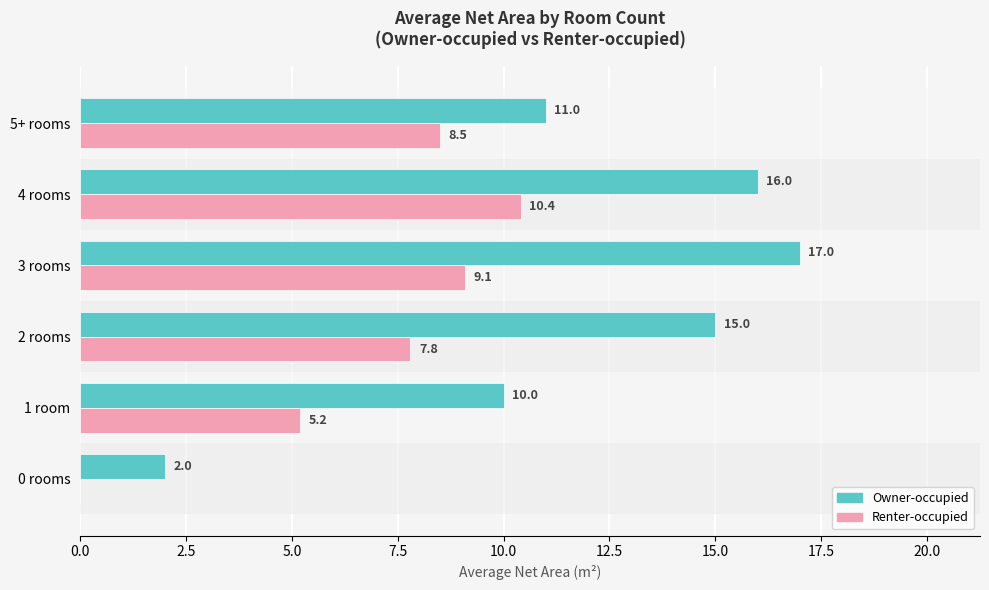

At which label is Renter-occupied closest to 5?

1 room